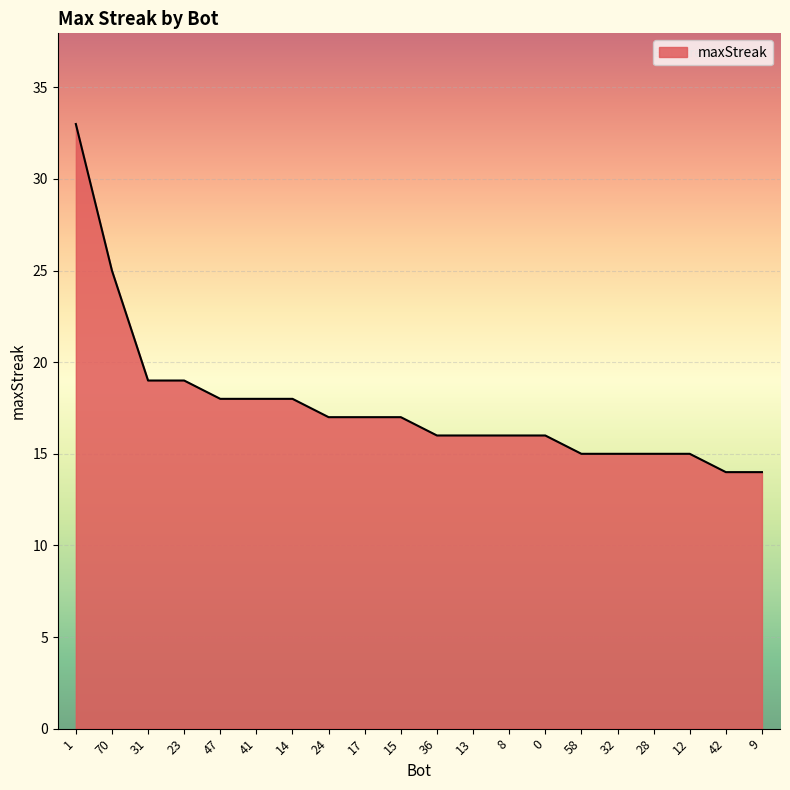

What position from the left is 41?

6